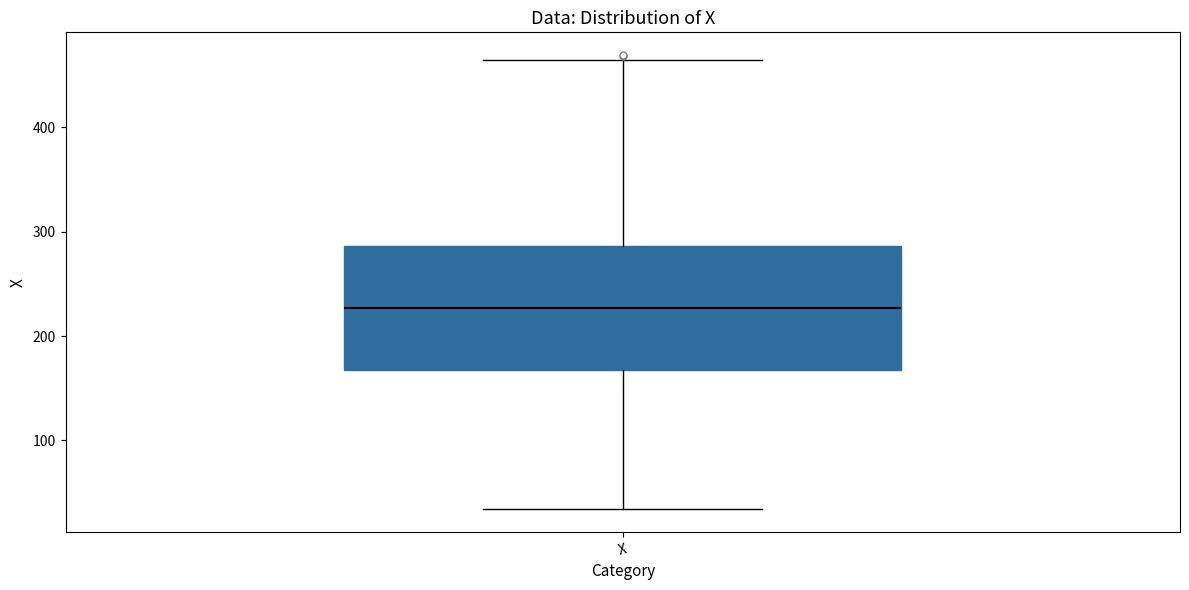

Read this box plot against the y-axis: the position of the median line, the range covered by the box, and the ends of both whiskers. The values are not printed on the chart, so give them approximately, as read against the axis.

median 230, box 170 to 290, whiskers 30 to 460